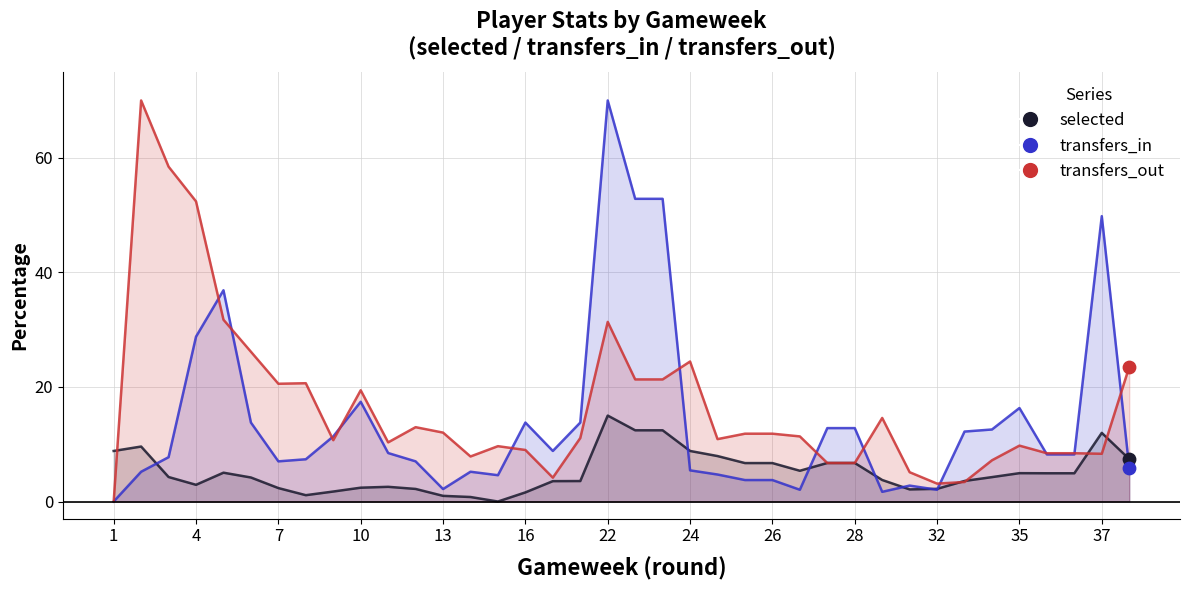

At how many categories does at least one series exceed 62?

2